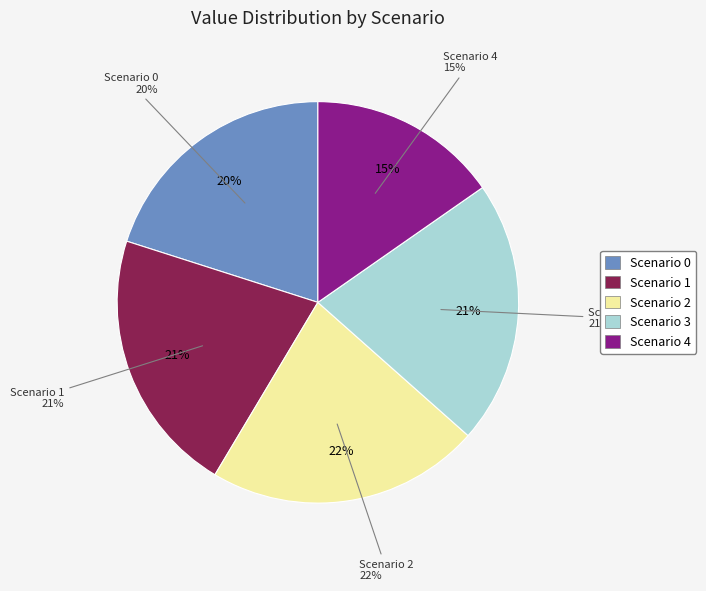

To the nearest percent, what percentage of the pie is 4?

15%